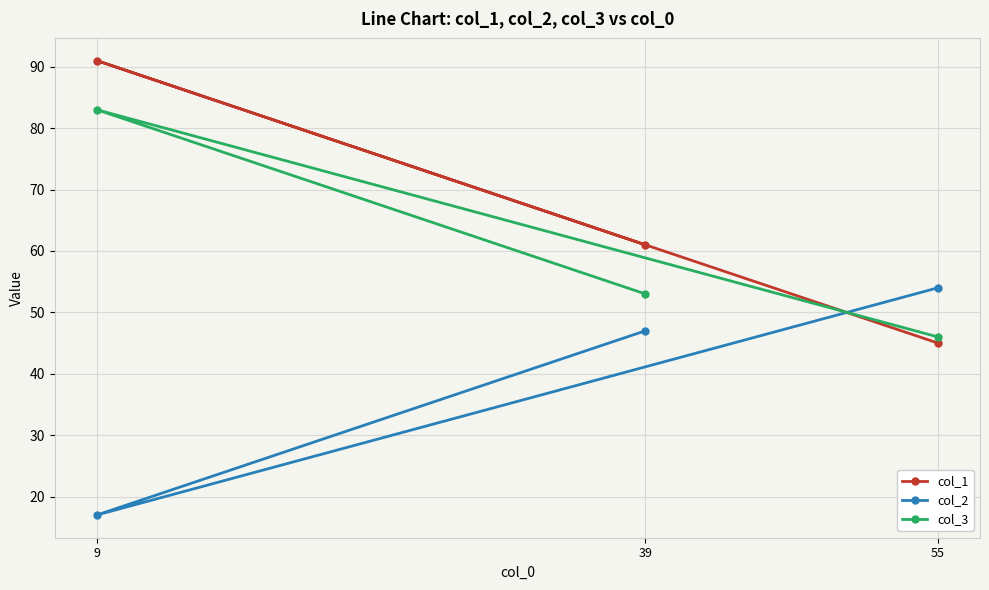

At which label does col_1 first exceed 61?

9